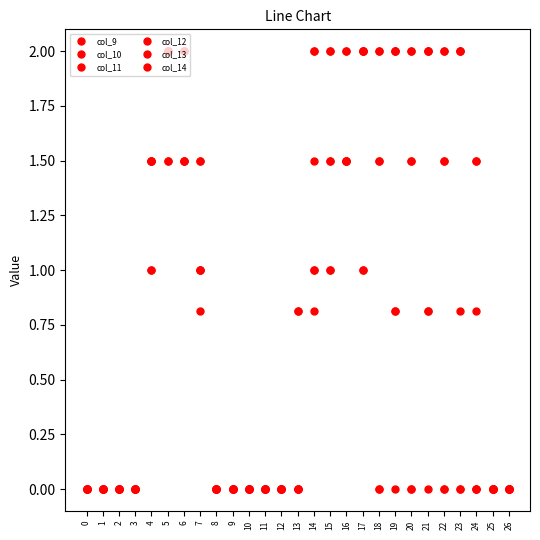

Which series has the widest spread of values?

col_9